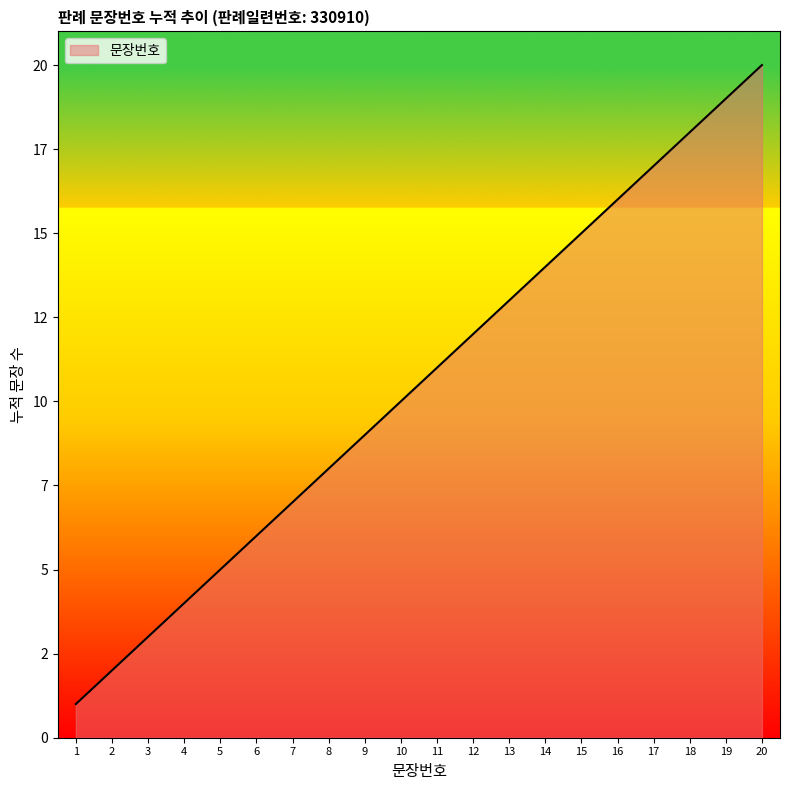

Between 16 and 11, which is larger?

16